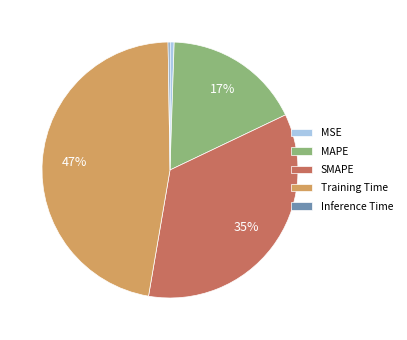

Does SMAPE represent more than half of the total?

No